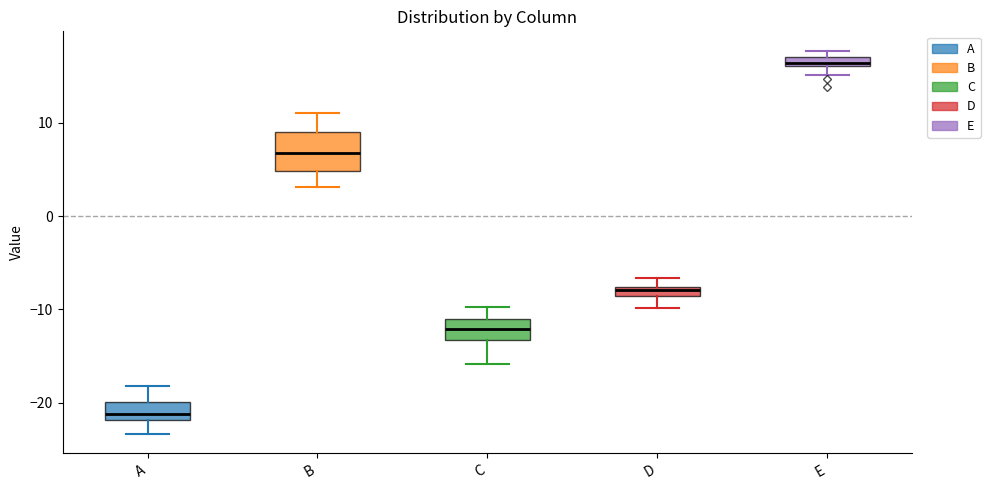

Which box is the tallest, from its lower edge to its upper edge?

B